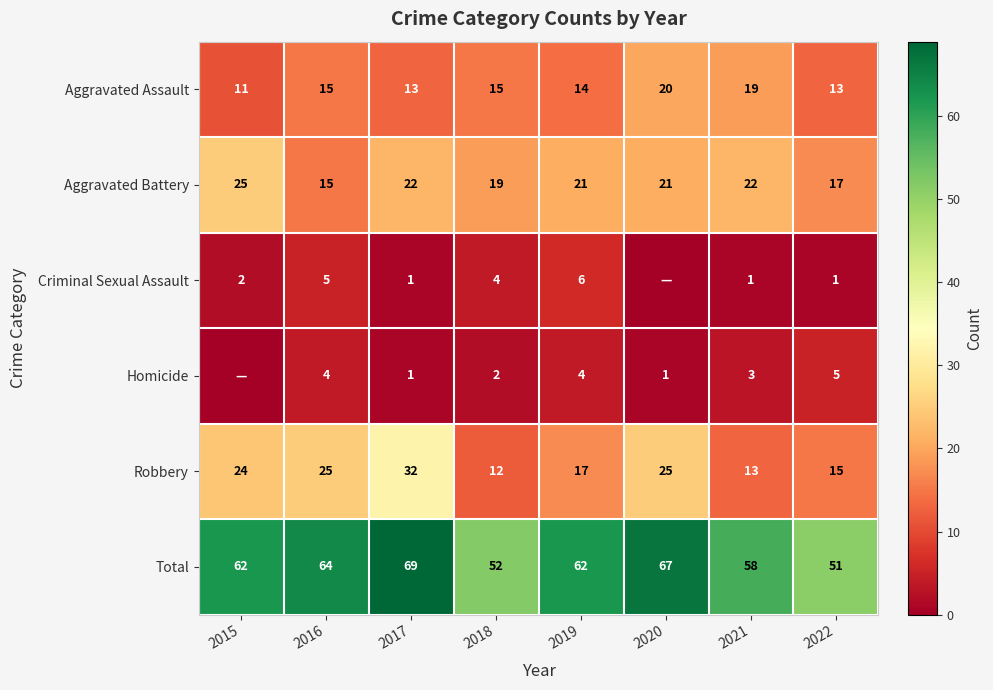

Where is Robbery nearest to the value 22?

2015